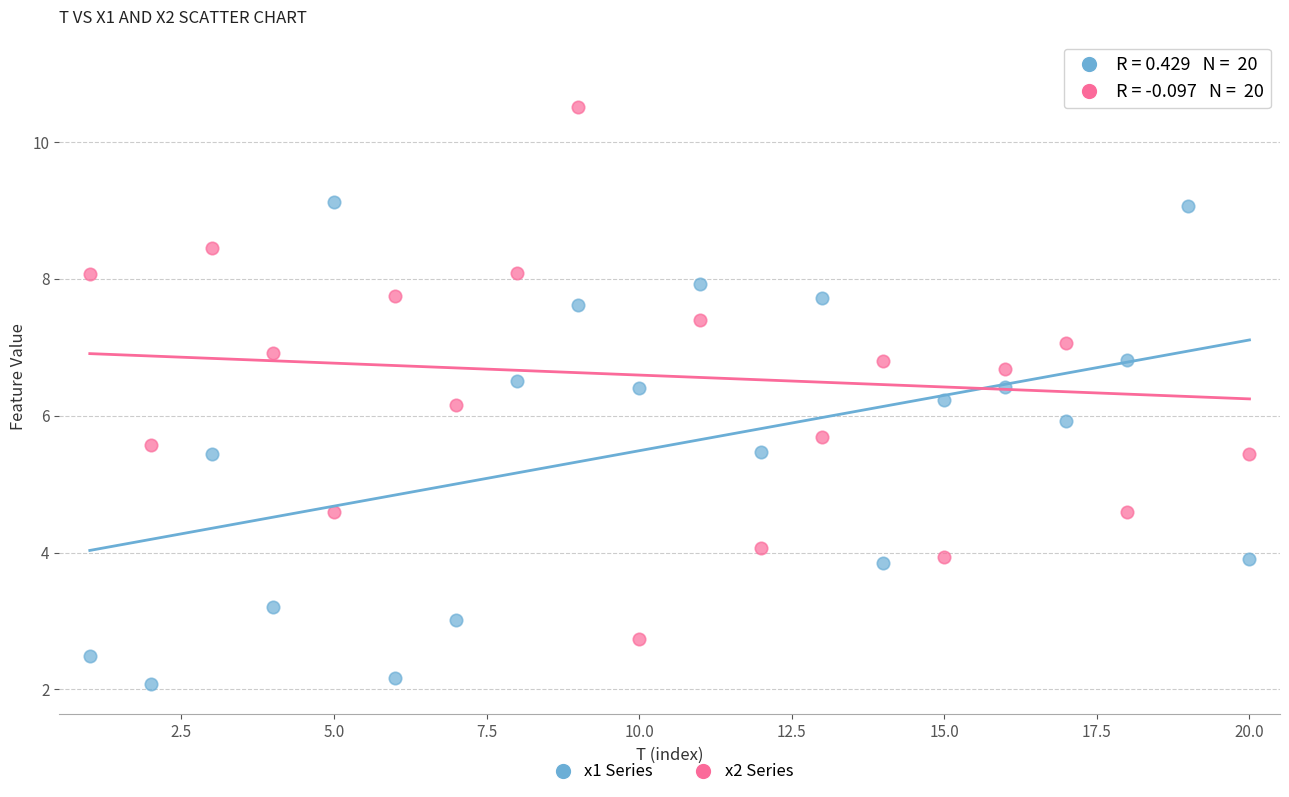

Across all data points, what is the range of X values (max minus min)?

19.0